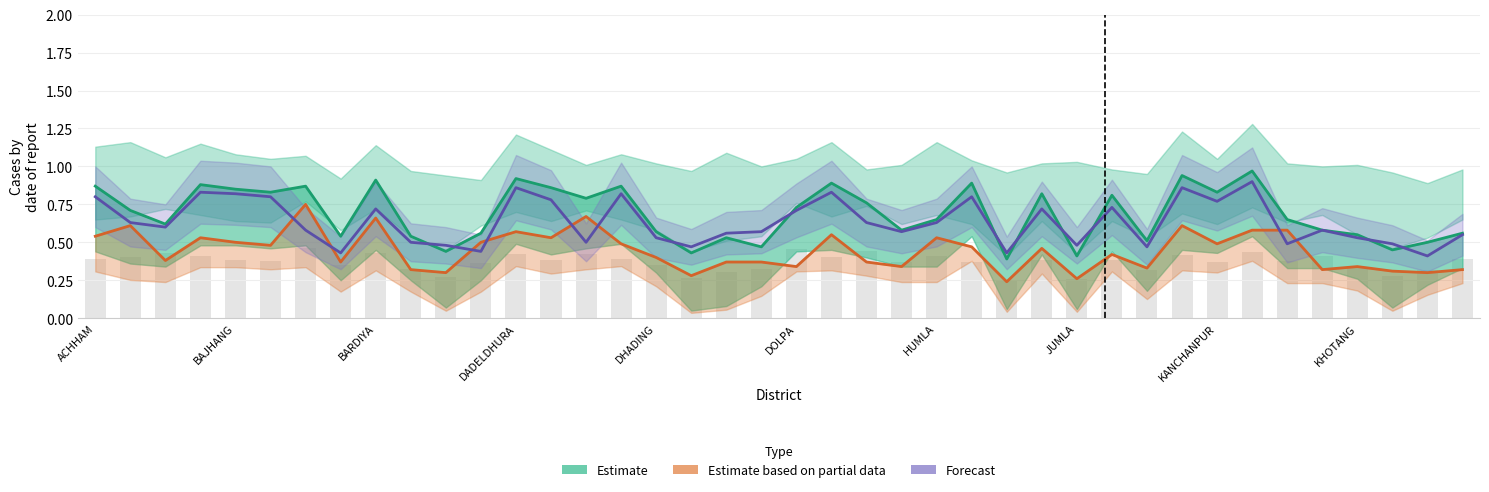

True or false: Estimate has a value of 1.0 at 35.

False